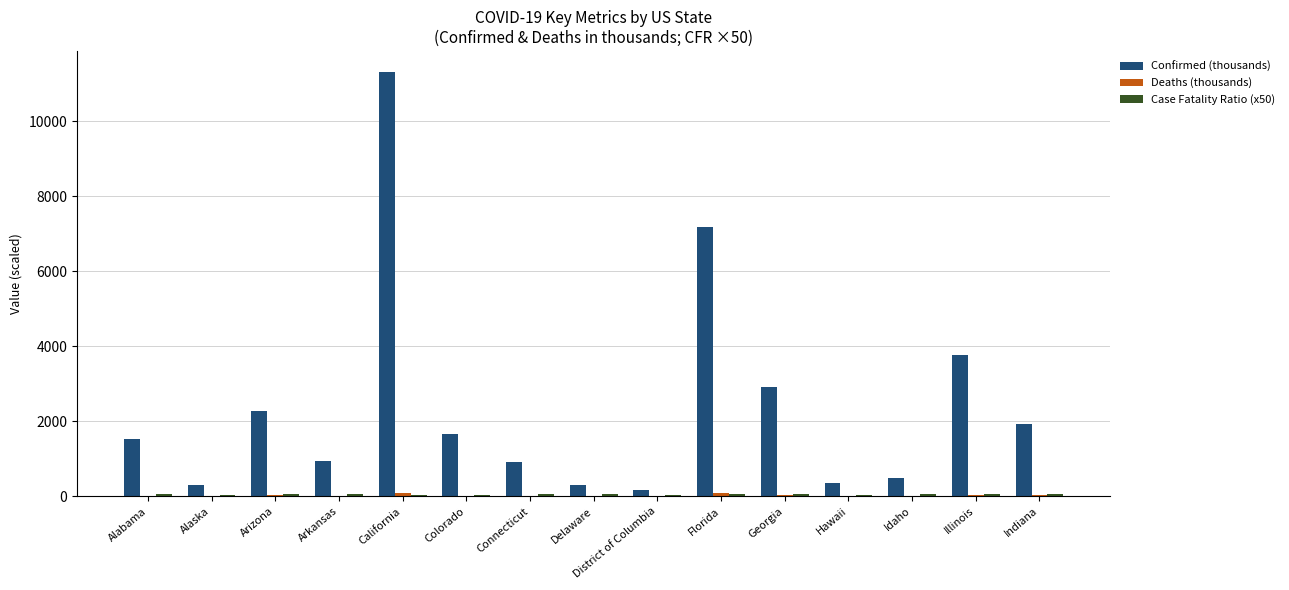

Which series has the largest total across all categories?

Confirmed (thousands)